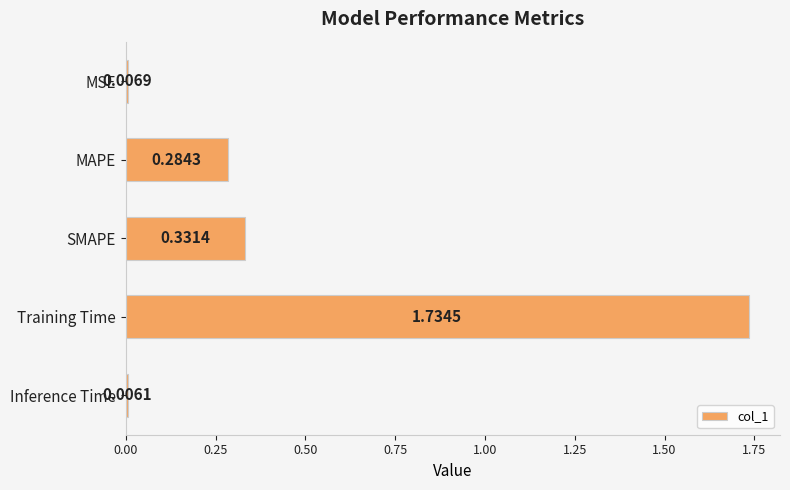

What is the label of the 5th bar from the bottom?

MSE